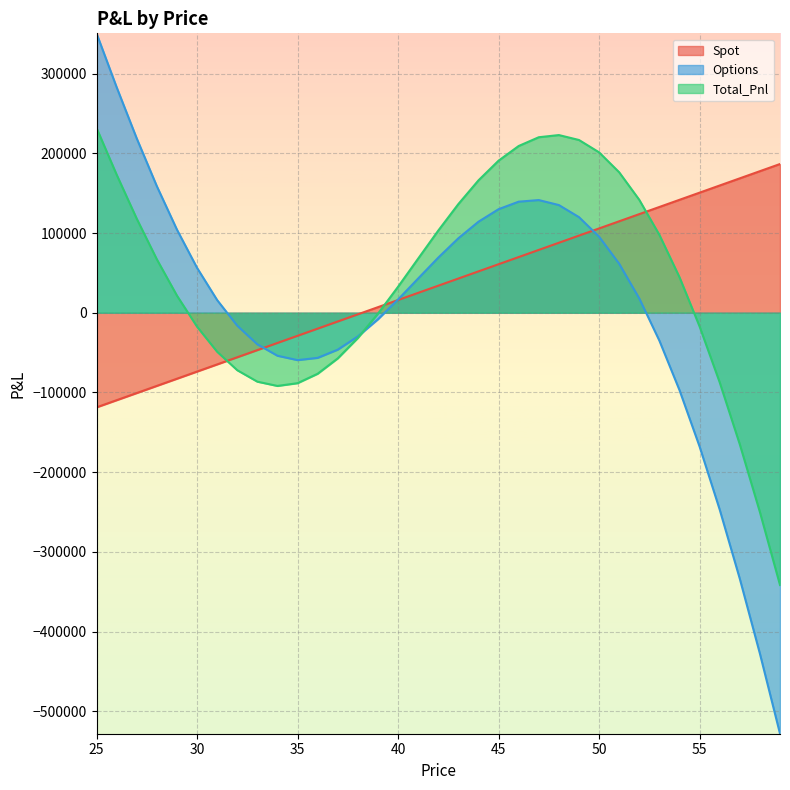

The value of Spot at 42 is 33944.5. True or false?

True